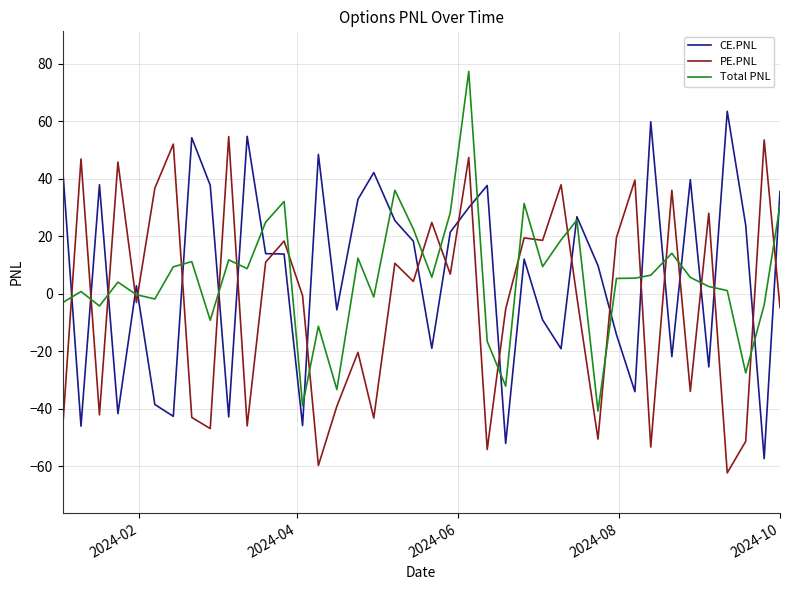

What is the highest value of the Total PNL series?

77.2